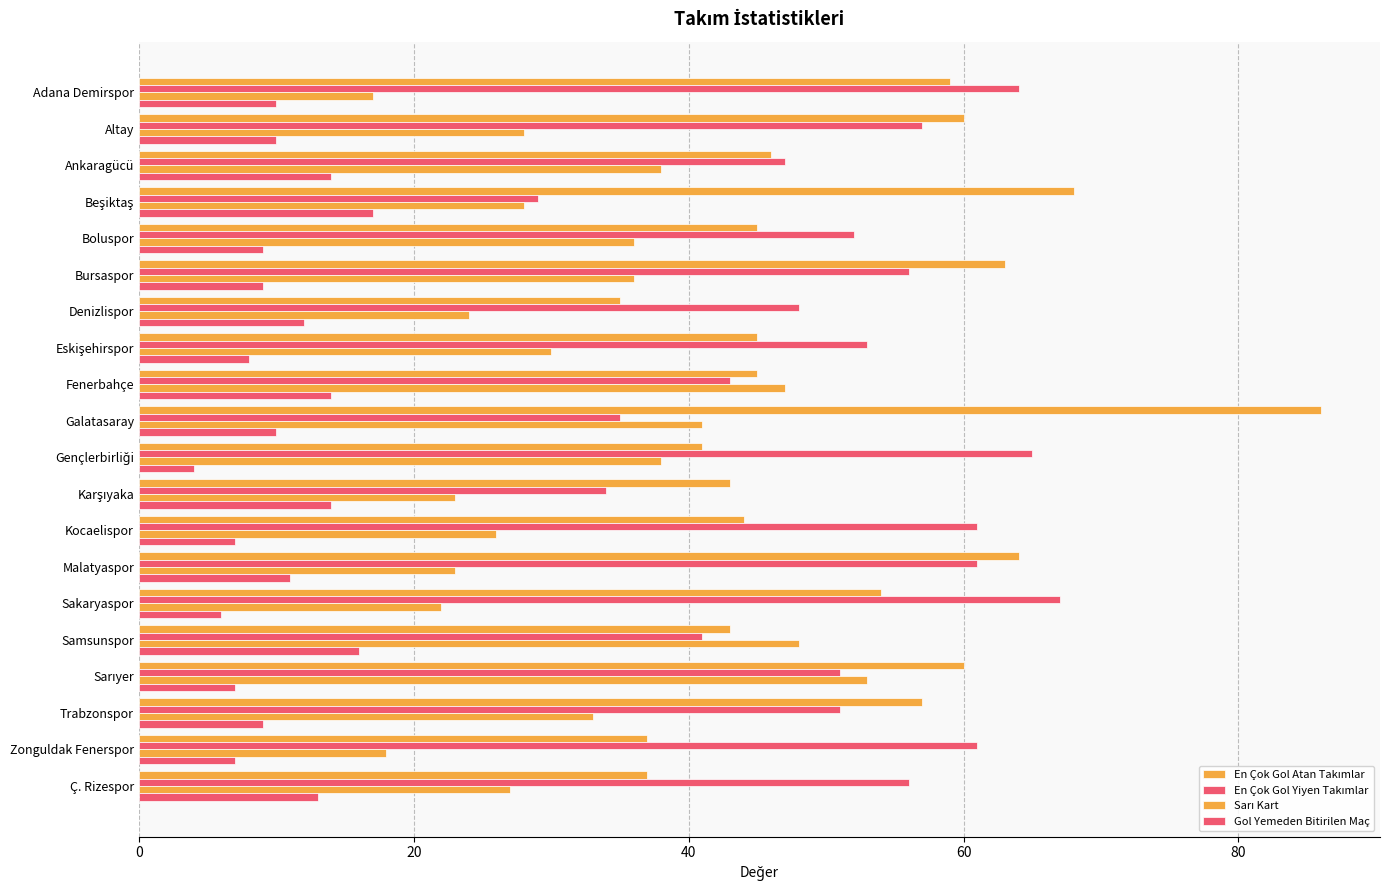

How many categories are shown in the chart?

20